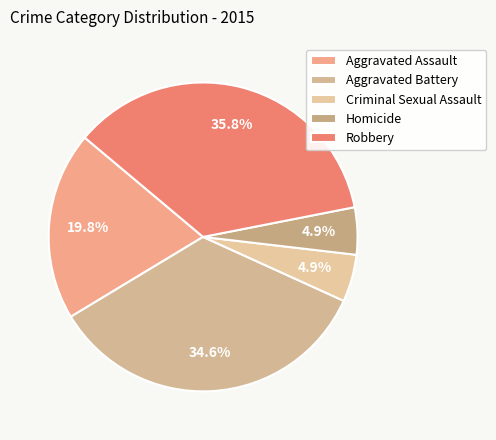

Do Aggravated Battery and Robbery together represent more than half of the pie?

Yes